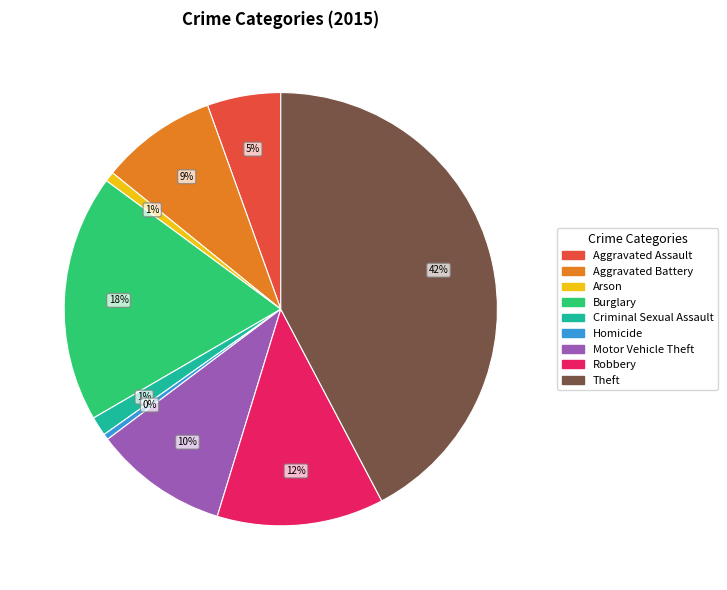

Count the number of slices in the pie.

9